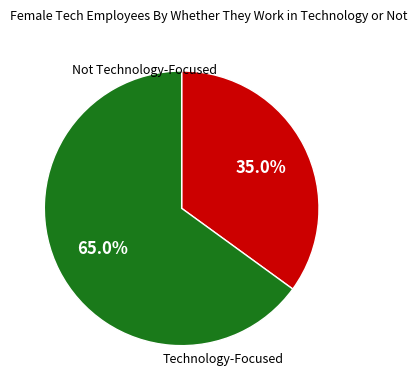

Is there any slice that represents more than half of the pie?

Yes